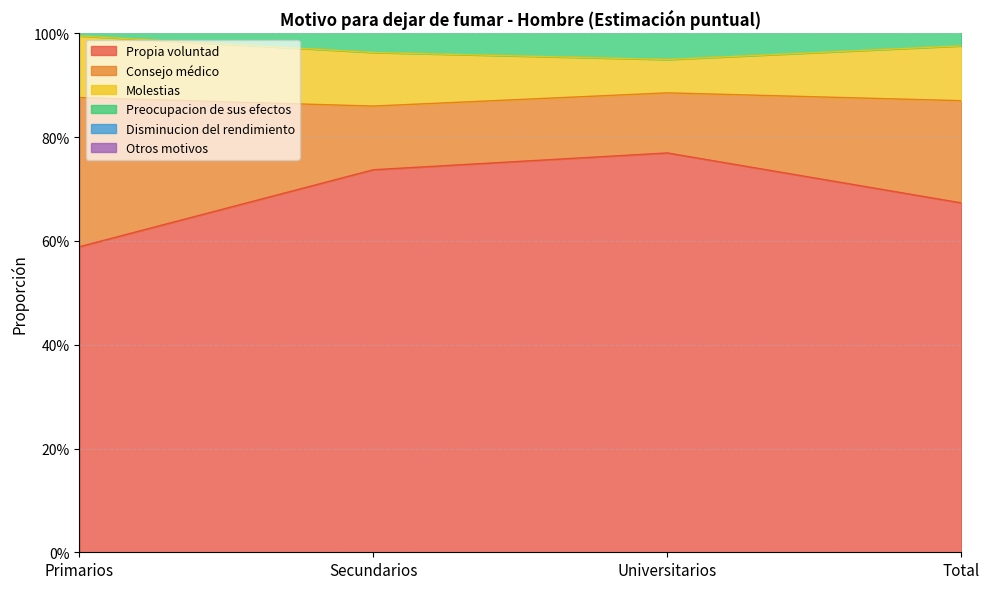

Where is the first local minimum for Molestias?

Universitarios